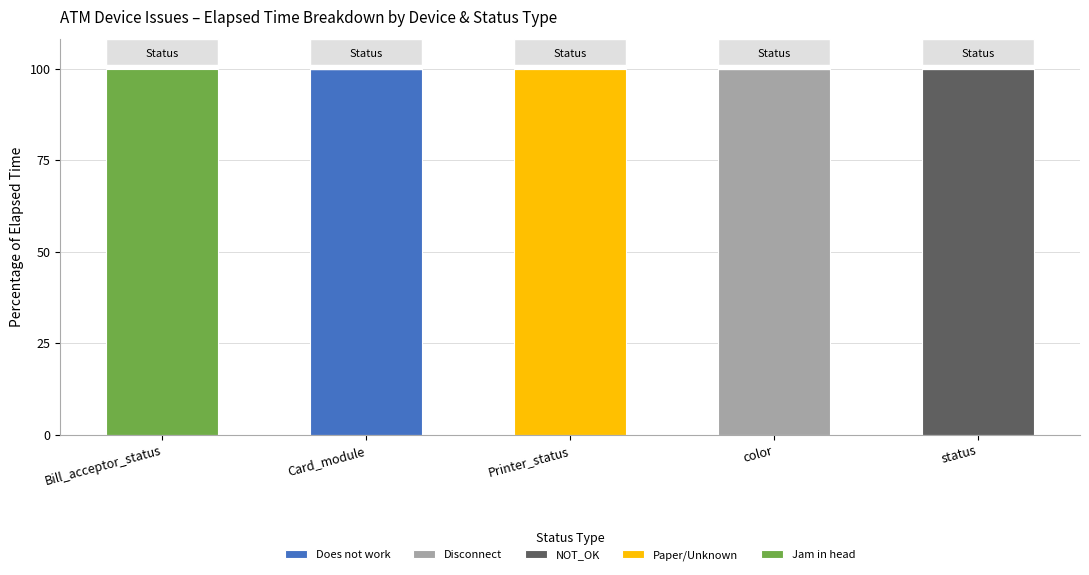

The value of Does not work at status is -52. True or false?

False